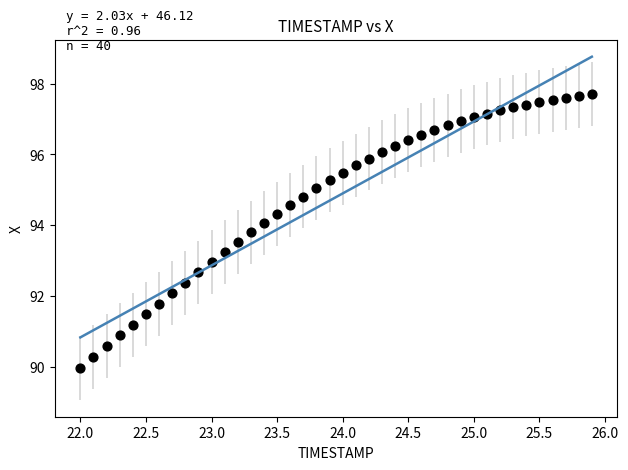

What is the range of Y values (max minus min)?

7.7